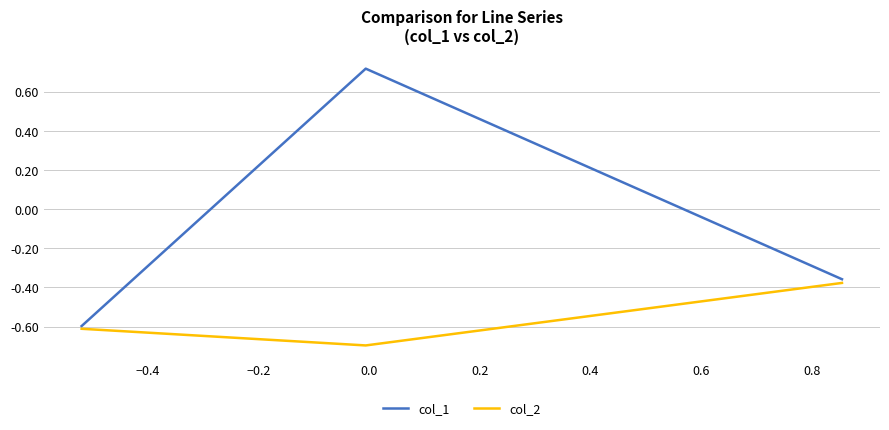

Which series has the largest total across all categories?

col_1